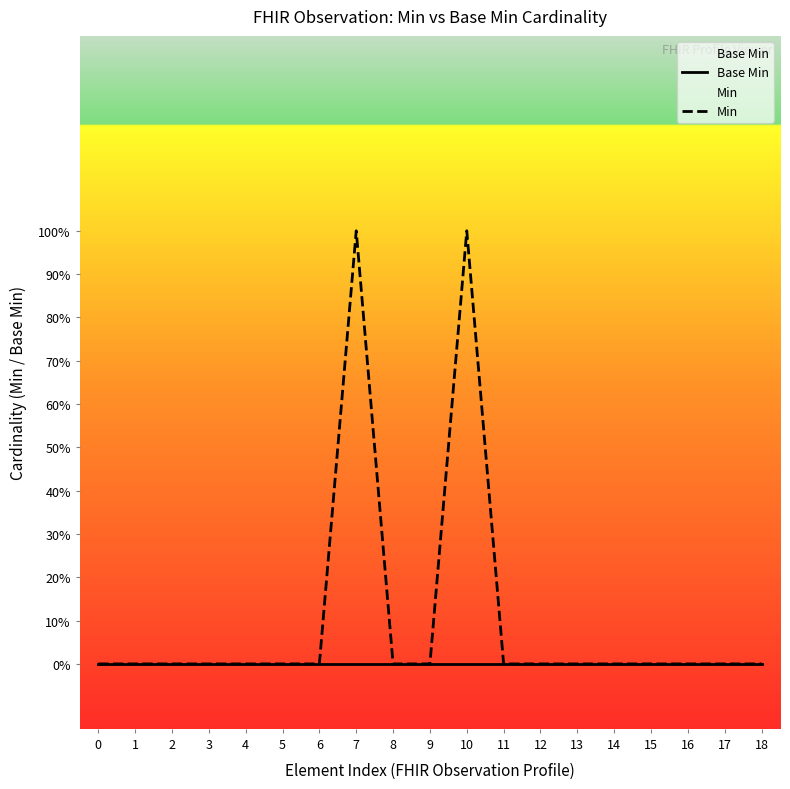

True or false: Base Min and Min intersect in this chart.

False